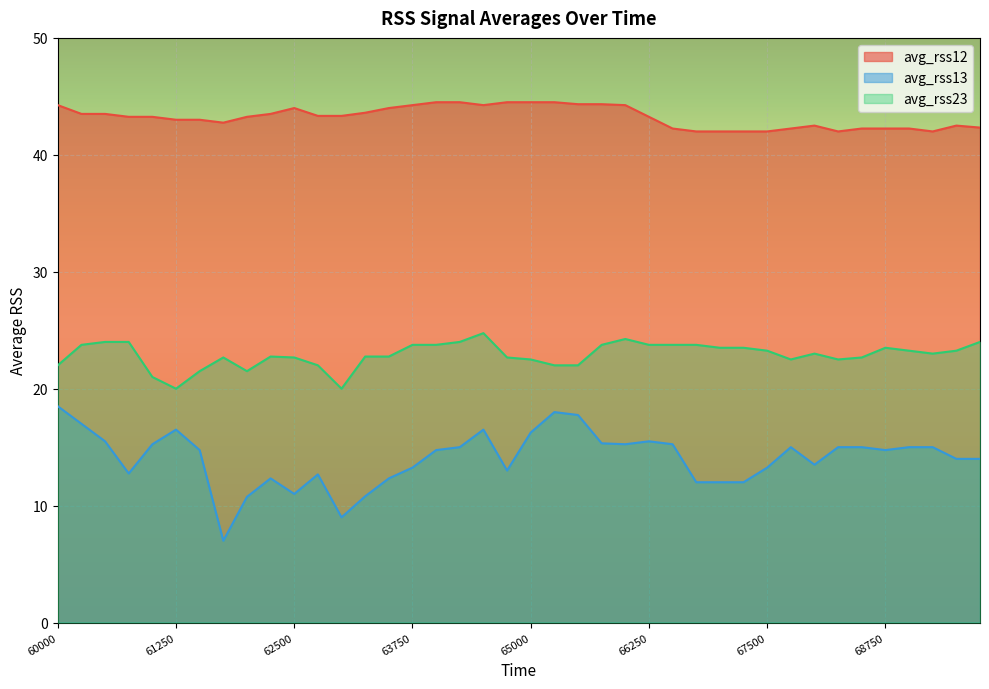

What are all the series names shown in the legend?

avg_rss12, avg_rss13, avg_rss23